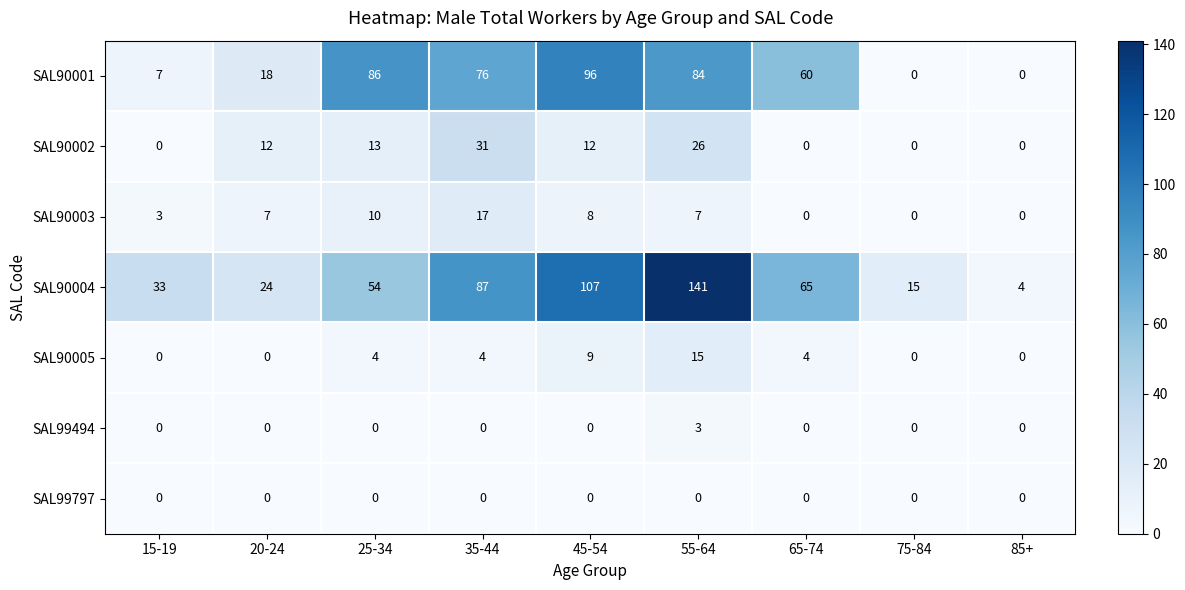

Which series changed the most between 35-44 and 75-84?

SAL90001